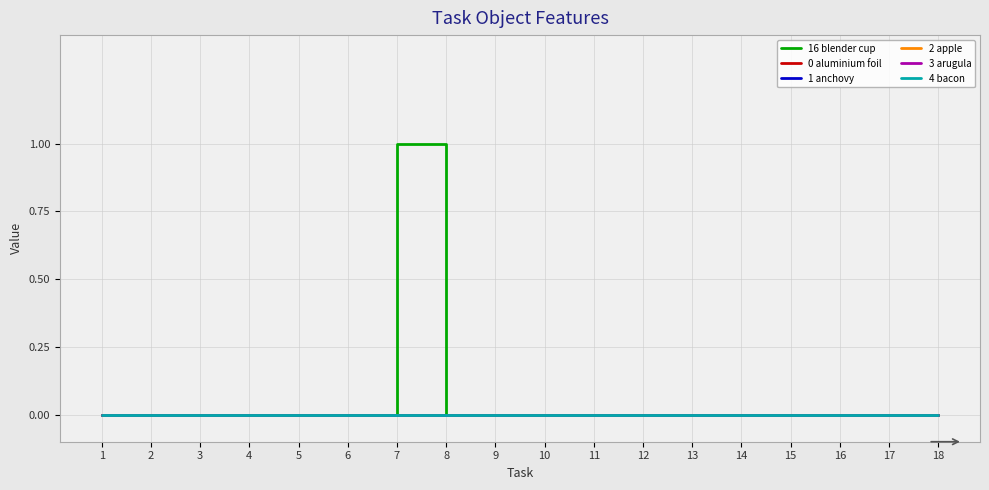

Rank the series by their maximum value, from lowest to highest.

0 aluminium foil, 1 anchovy, 2 apple, 3 arugula, 4 bacon, 16 blender cup